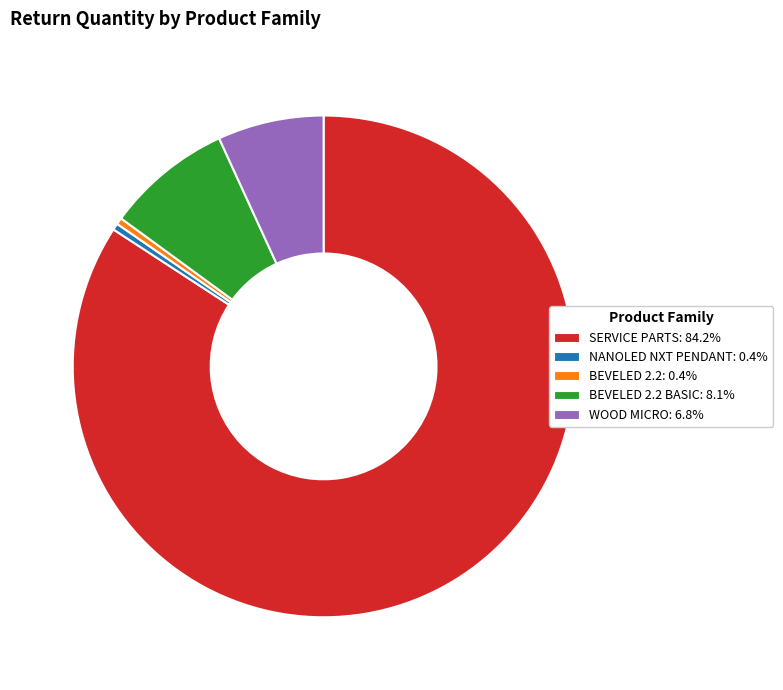

How many segments does this pie chart have?

5